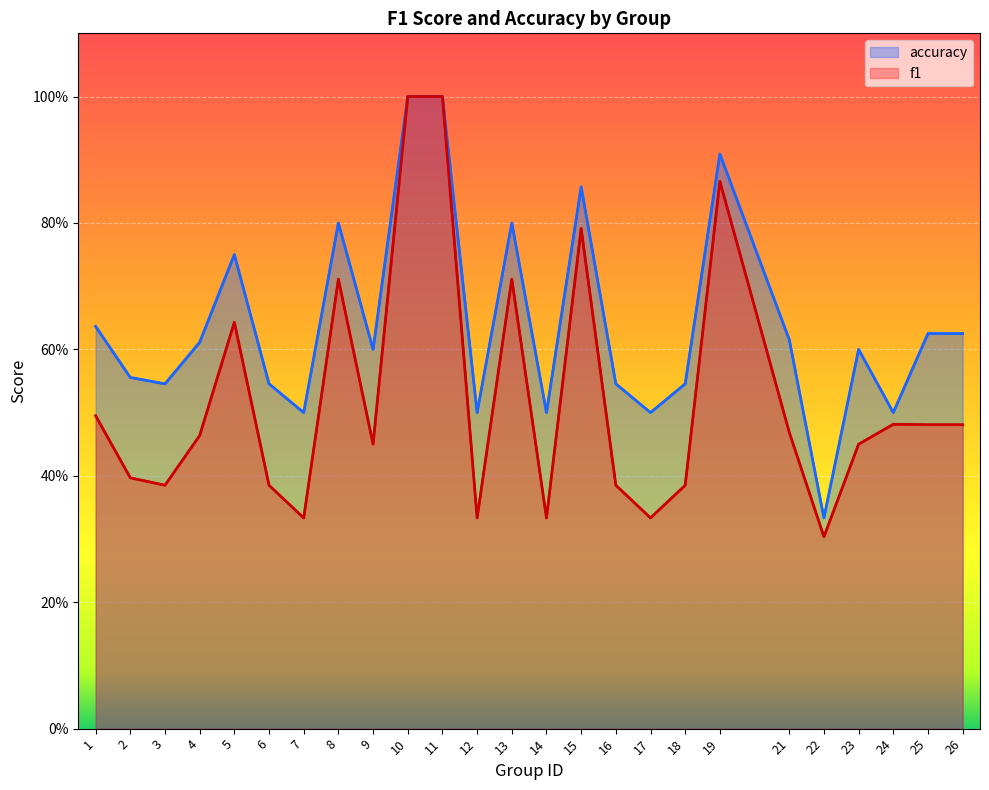

Which label corresponds to the smallest value in the chart?

22